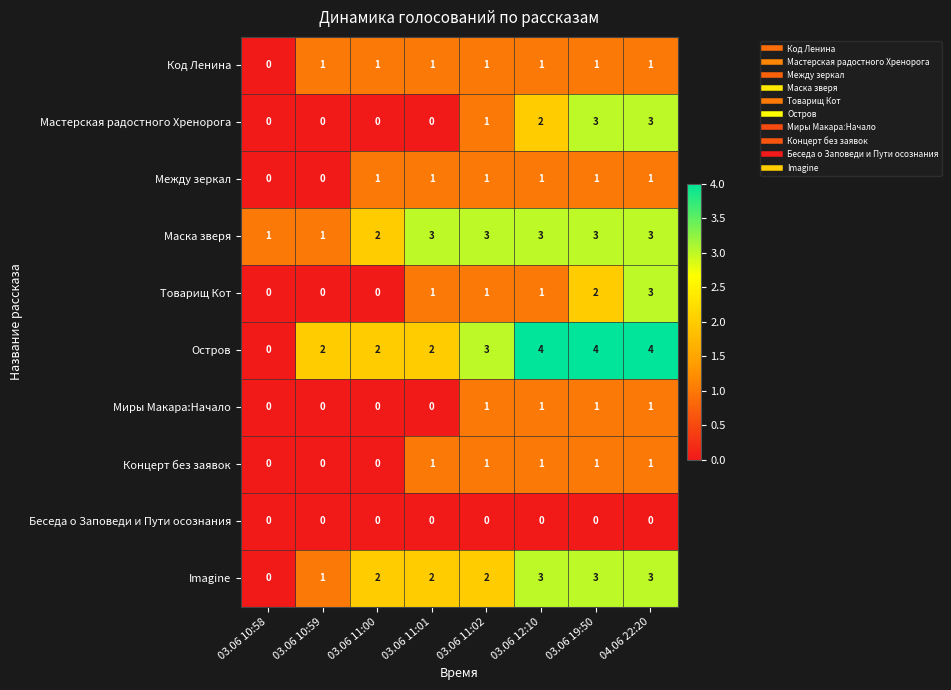

Is it true that Беседа о Заповеди и Пути осознания equals 0 at 03.06 11:00?

True